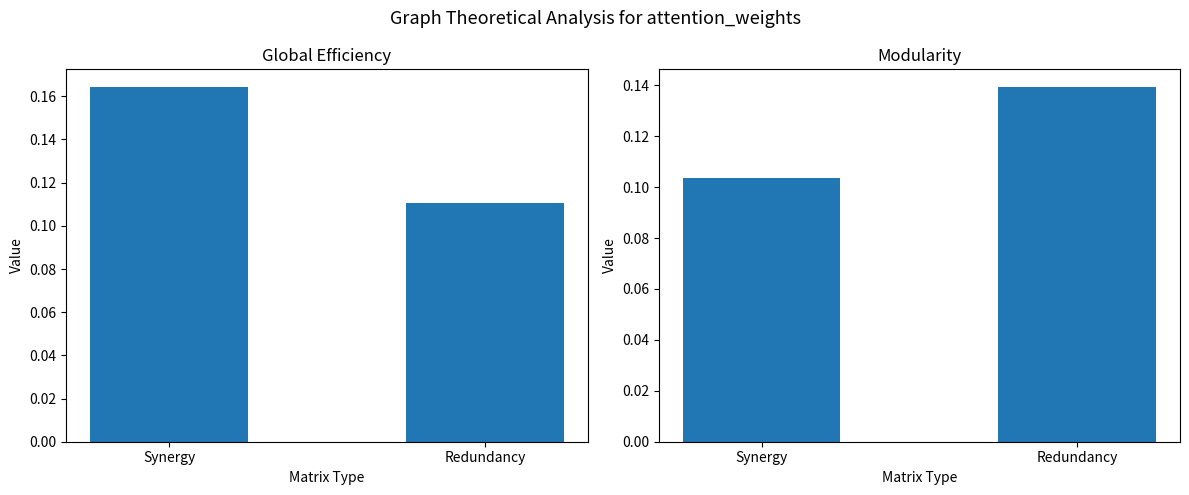

What is the label of the 2nd bar from the left?

Redundancy